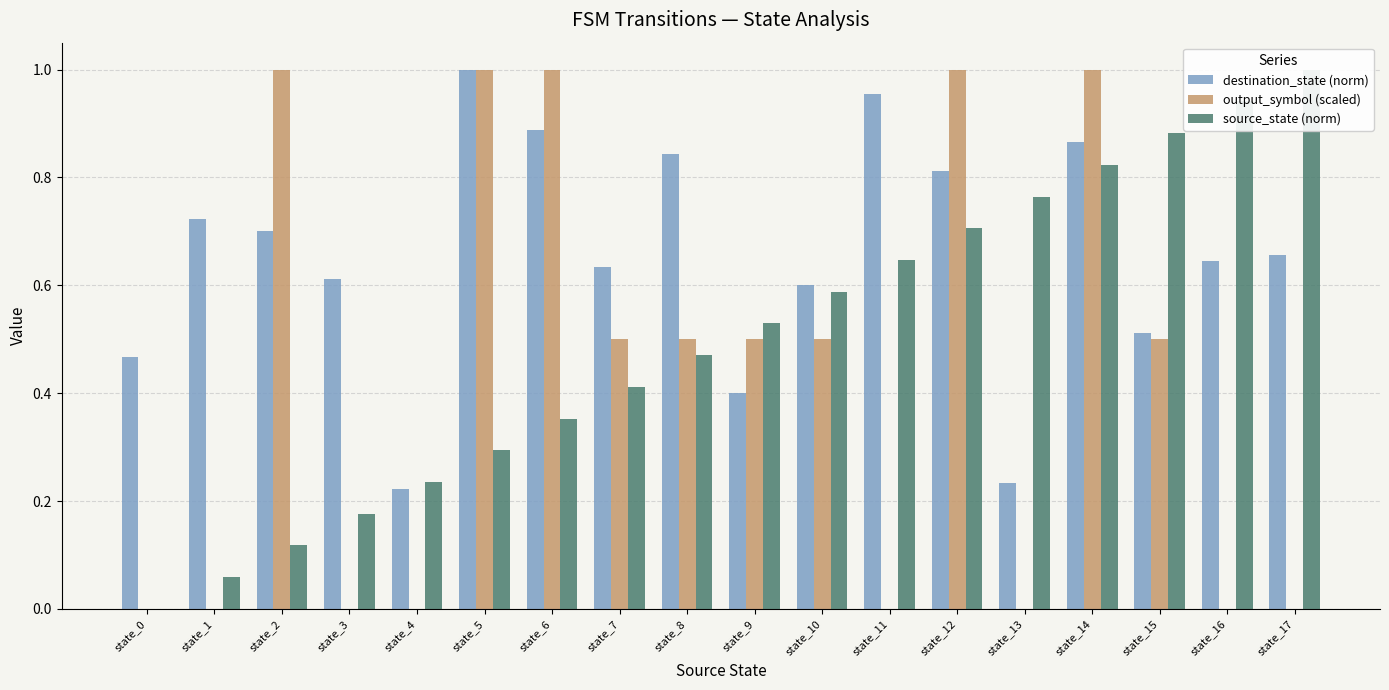

What is the maximum value shown in the chart?

1.0